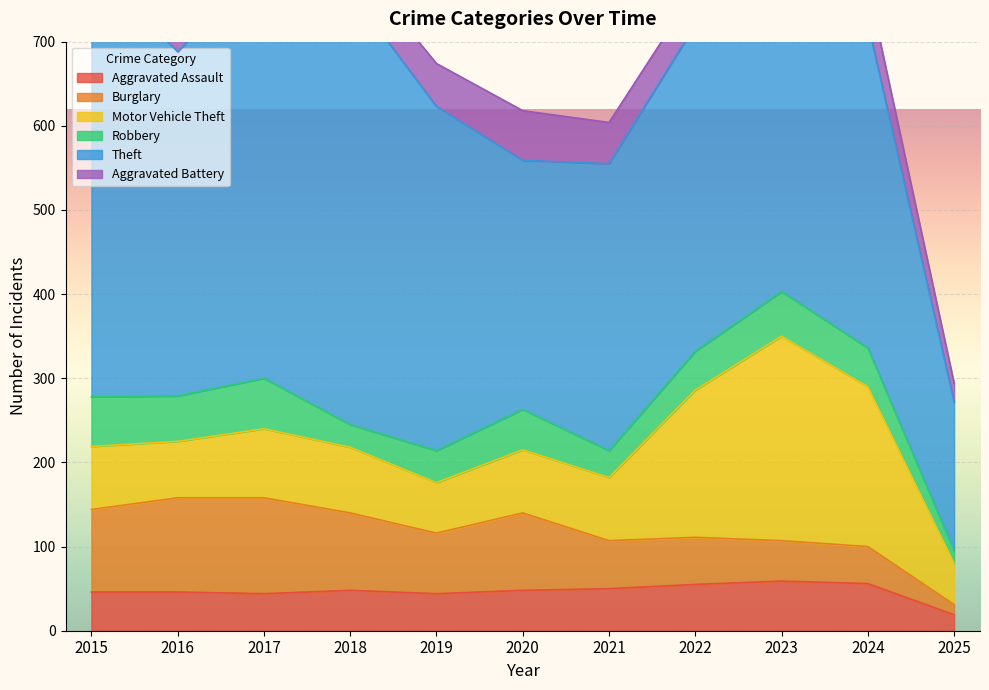

What is the sum of the Robbery values at 2022 and 2025?

61